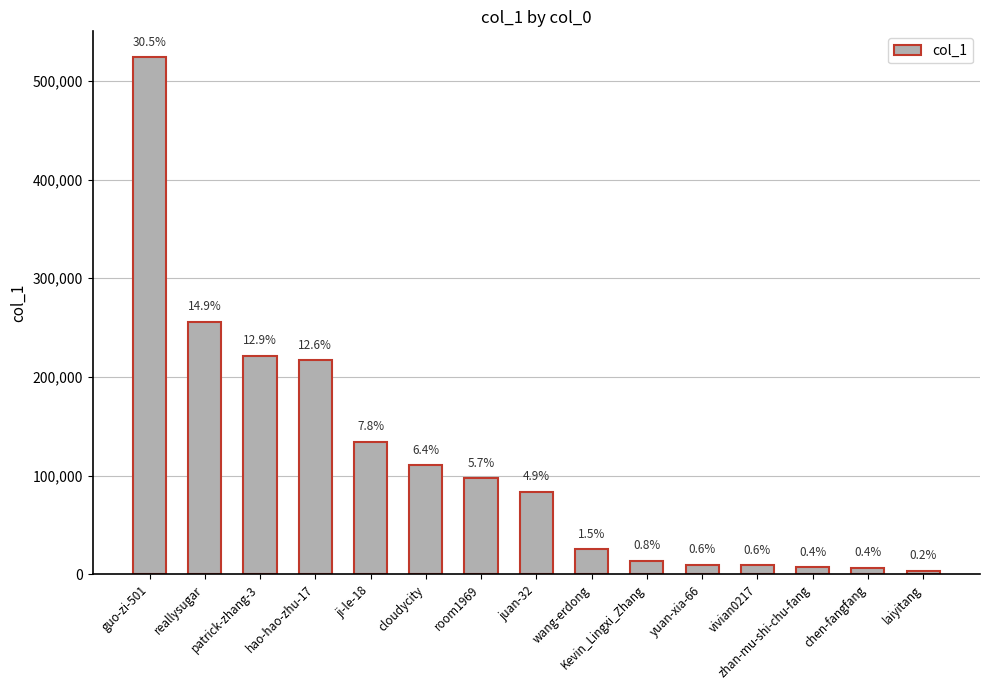

The value at wang-erdong is 37543. True or false?

False